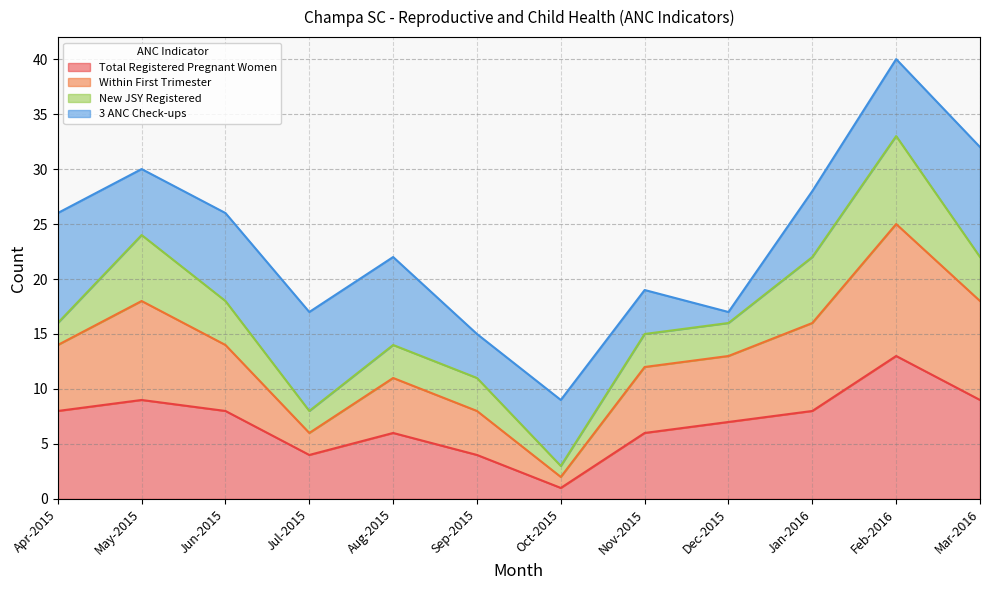

Which series changed the most between Oct-2015 and Jan-2016?

Within First Trimester